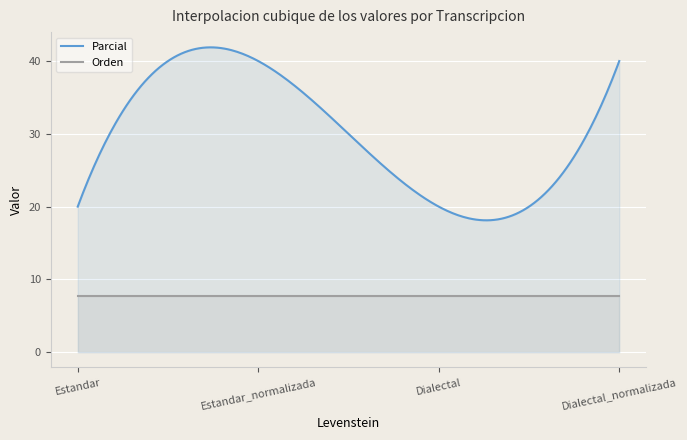

What is the difference between the highest and lowest values at Dialectal?

12.3